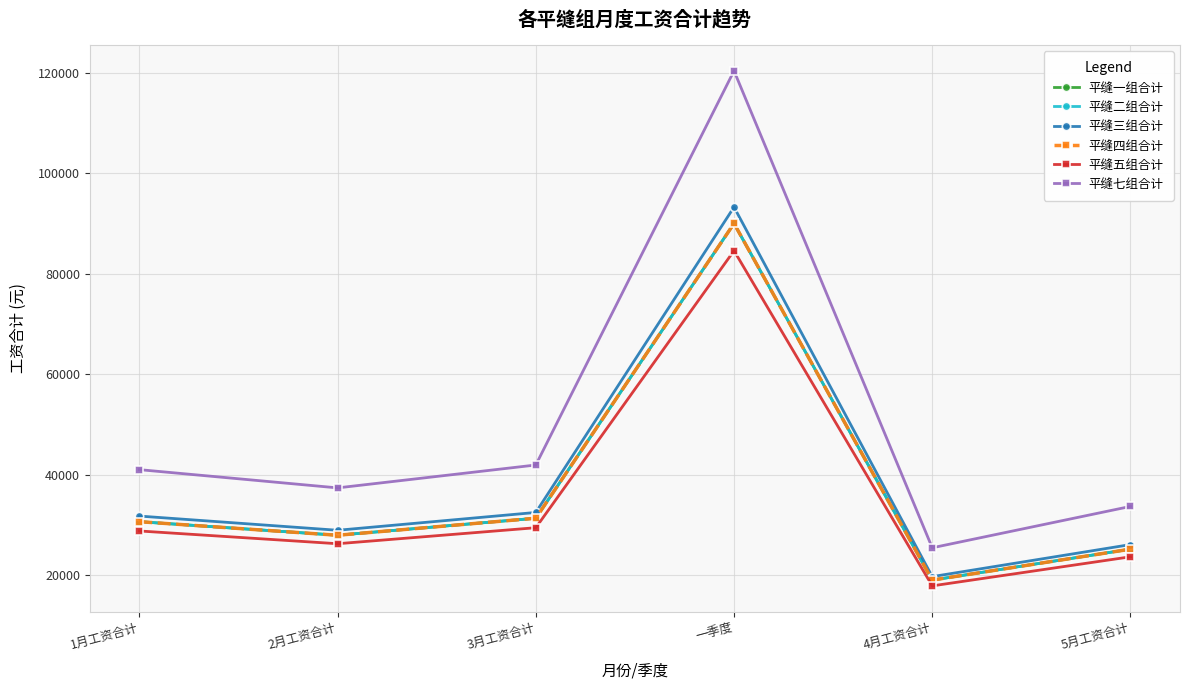

Between 1月工资合计 and 3月工资合计, which series saw the biggest shift?

平缝七组合计